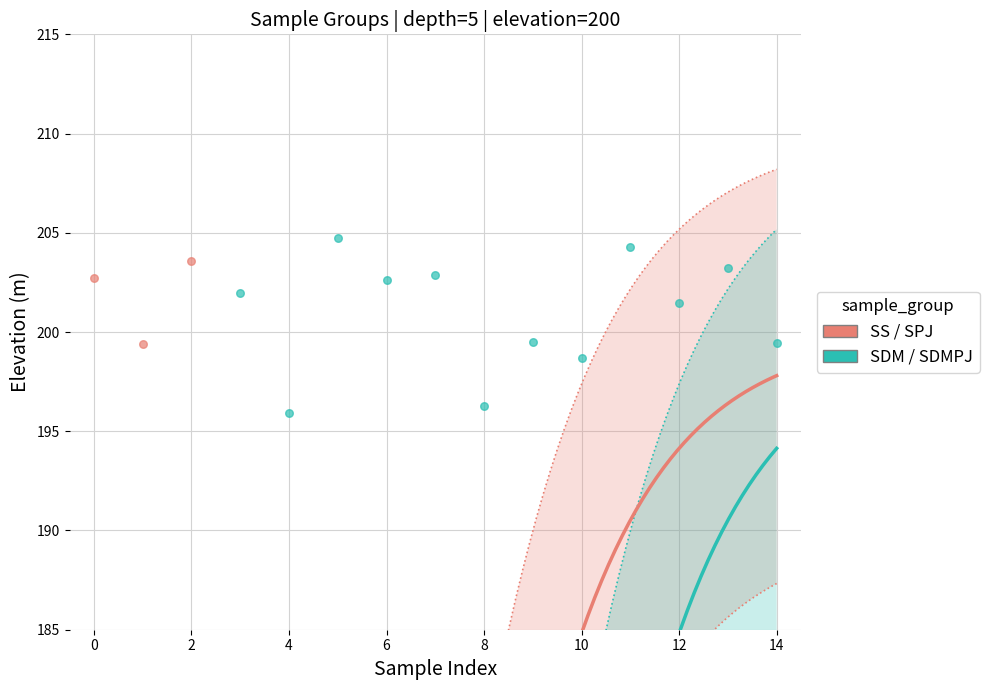

At how many categories does at least one series exceed 31?

15